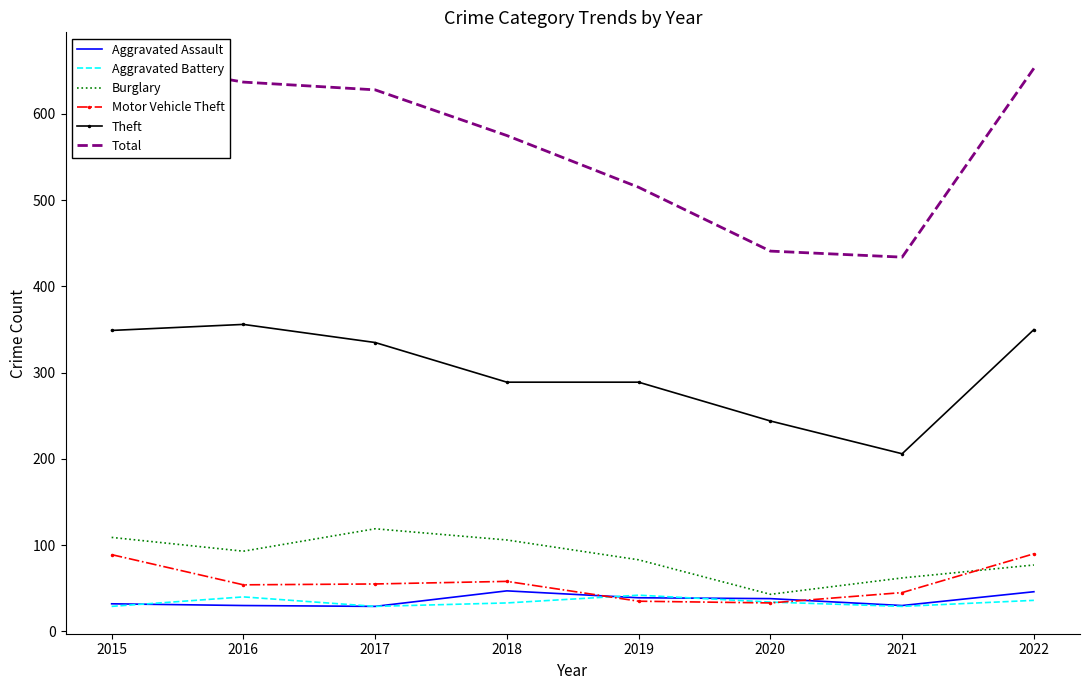

Is it true that Total equals 675 at 2020?

False